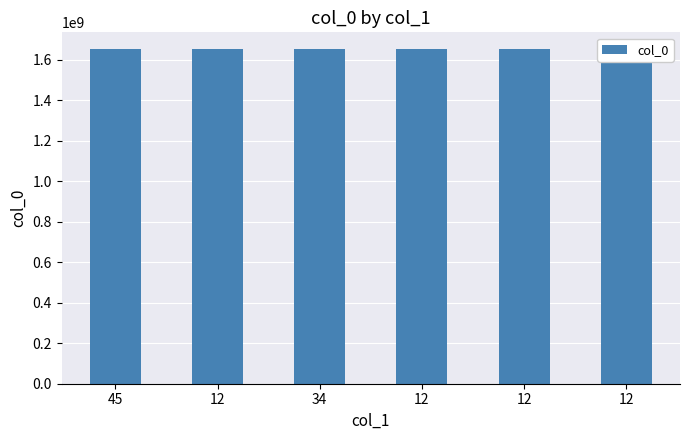

Rank the categories by value from highest to lowest.

12, 12, 12, 34, 12, 45